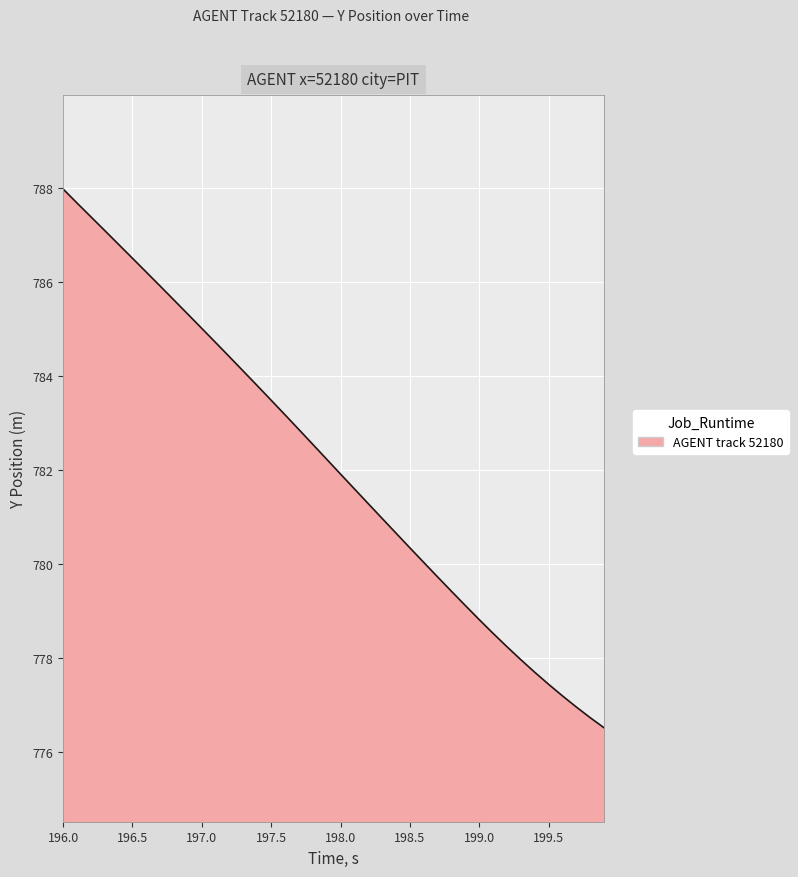

What is the minimum value shown in the chart?

776.5